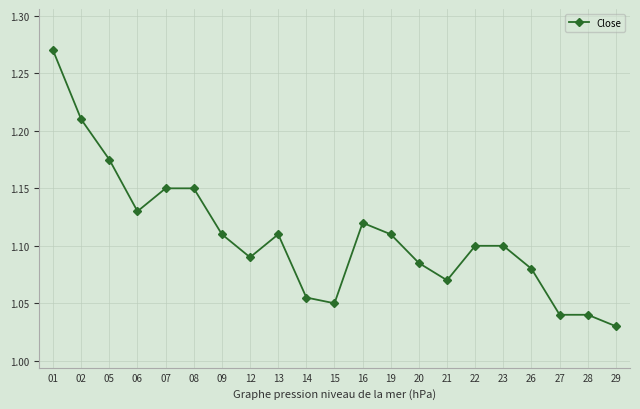

How many lines are shown in the chart?

1